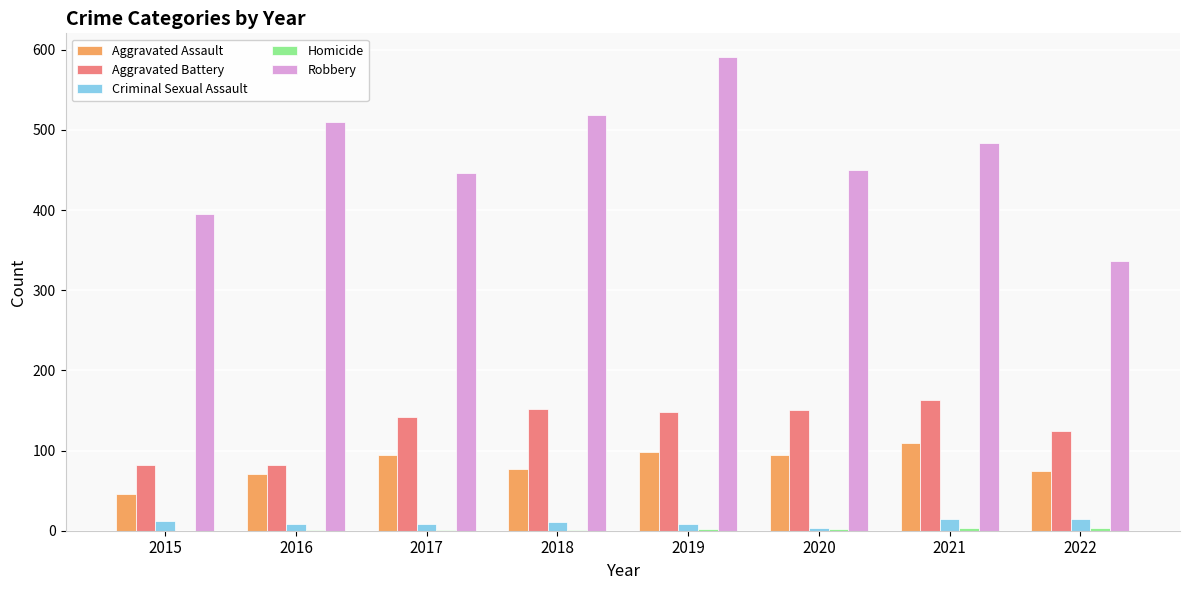

What is the sum of all Criminal Sexual Assault values?

80